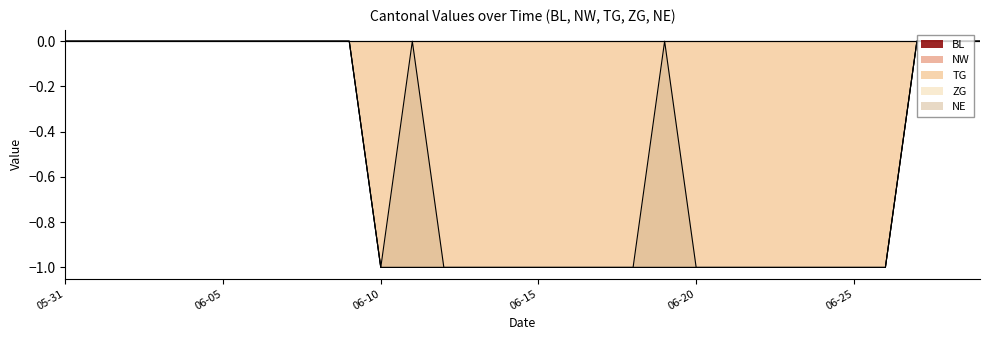

True or false: ZG has more than 1 interior local peaks.

False